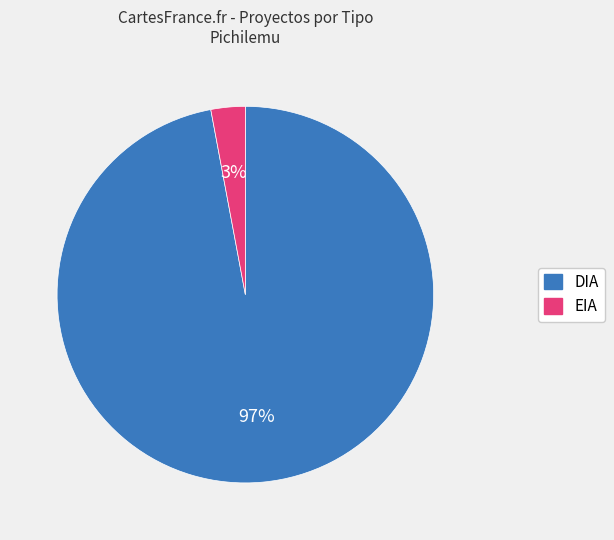

Which category has the biggest portion of the pie?

DIA